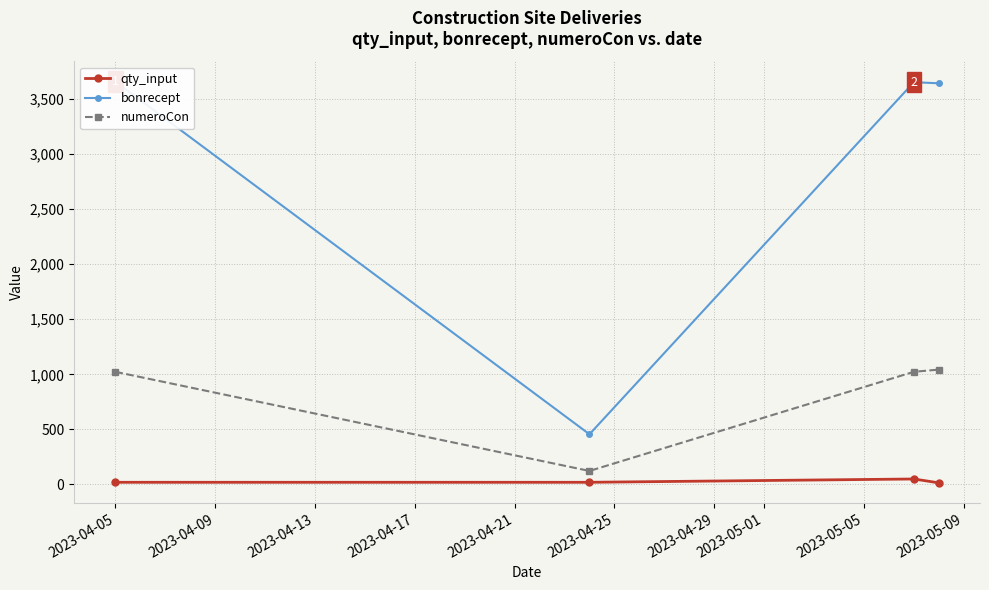

True or false: numeroCon has more than 1 points higher than both neighbors.

False